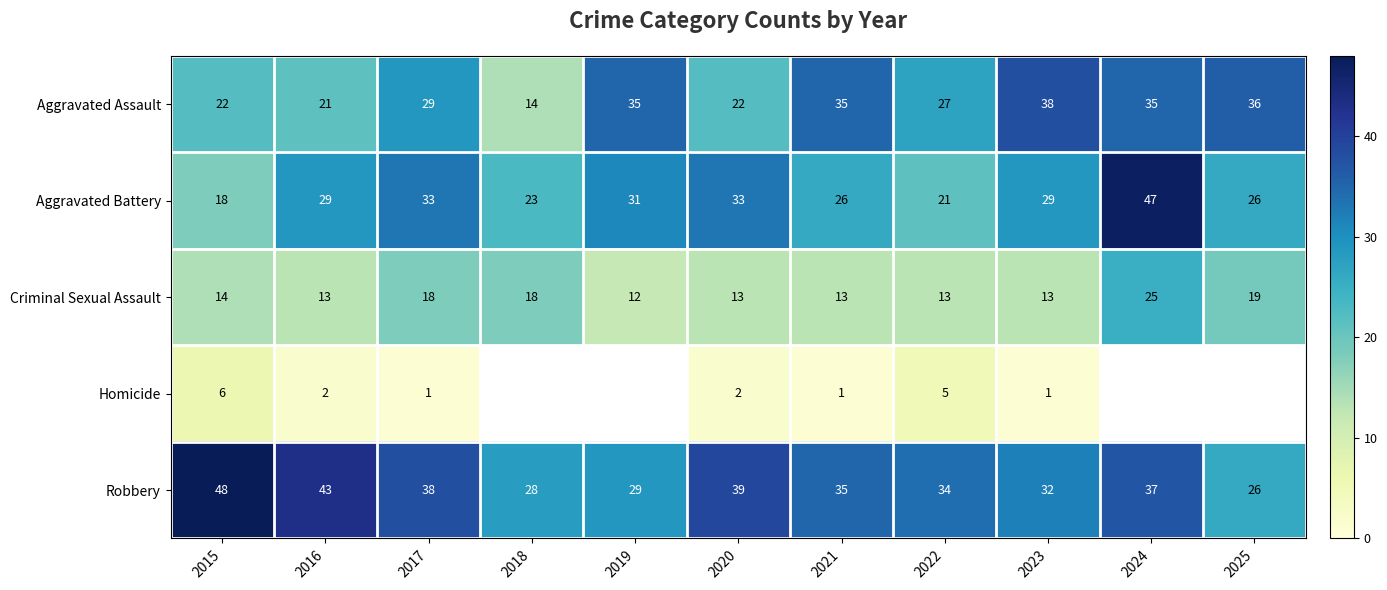

Where is Robbery nearest to the value 37?

2024